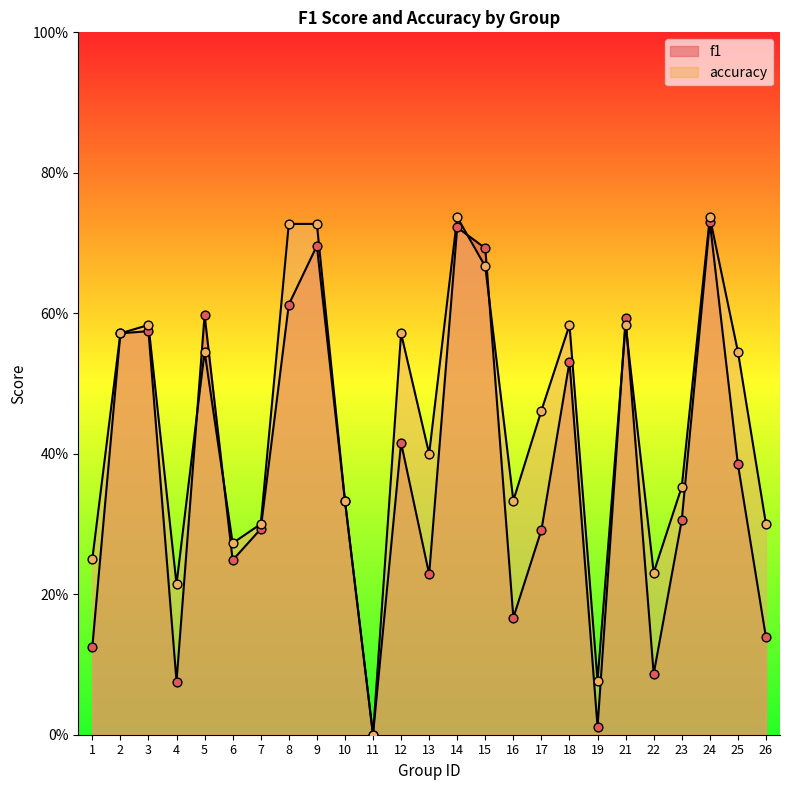

Which series reaches the maximum Y coordinate?

accuracy